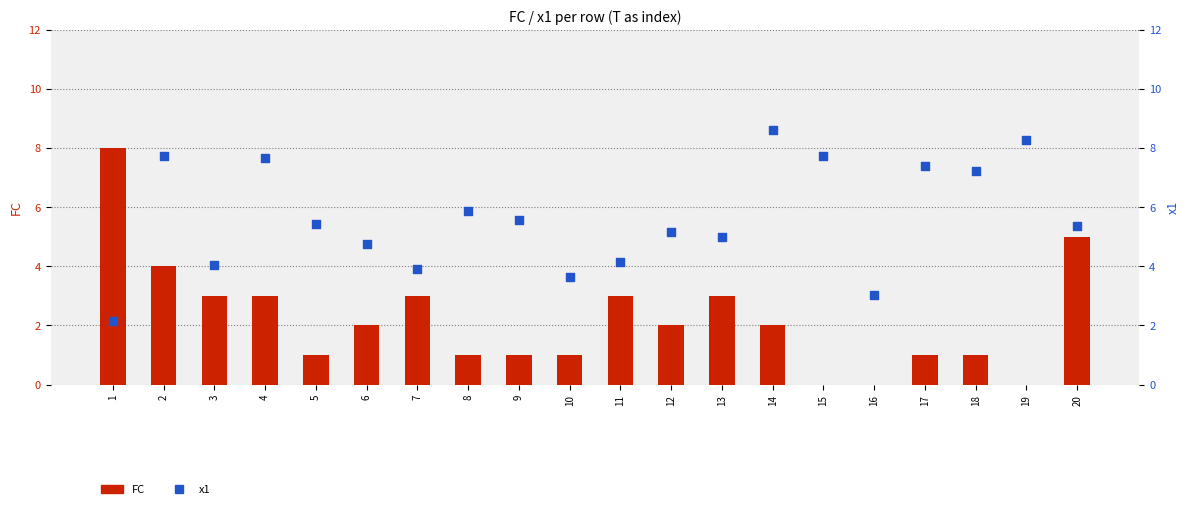

At which category is the sum across all series the highest?

2